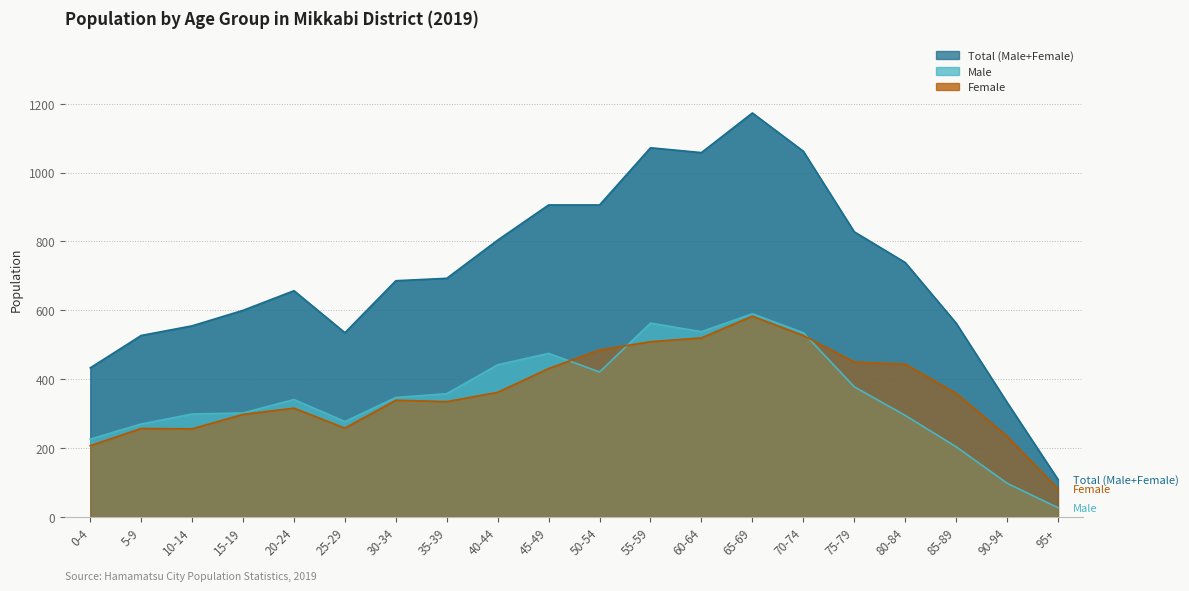

Read the Total (Male+Female) value at 80-84, to the nearest 50.

750